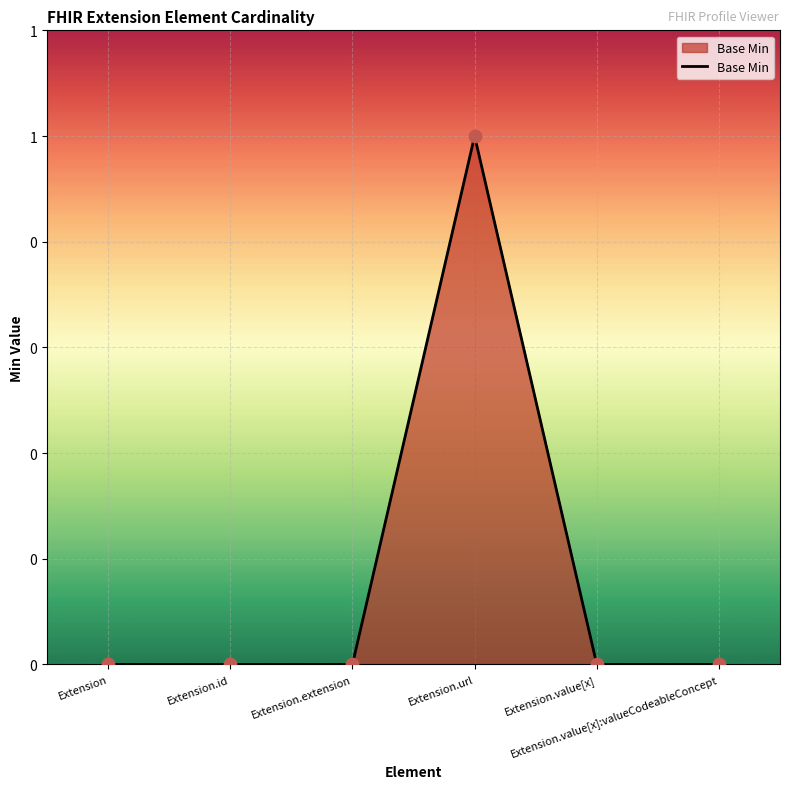

What is the change in value from Extension to Extension.url?

+1